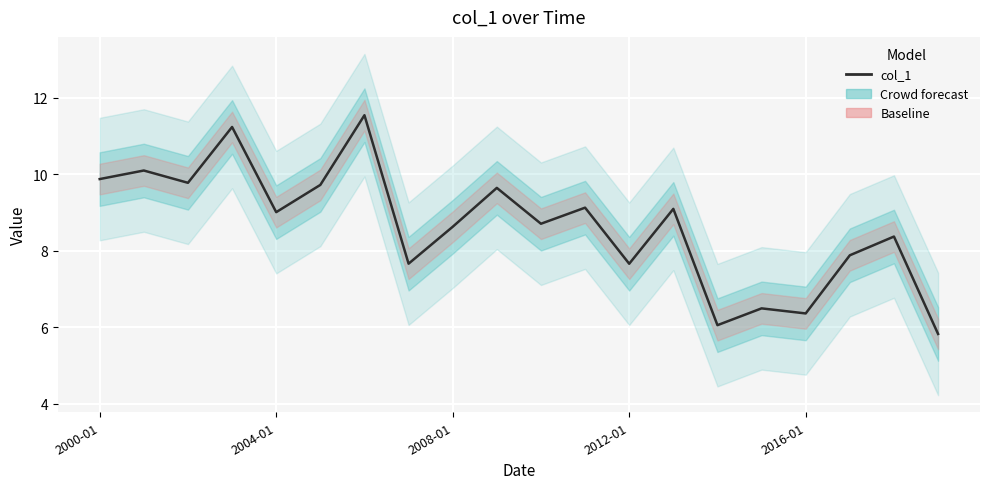

What is the change in value from 5 to 6?

+1.8